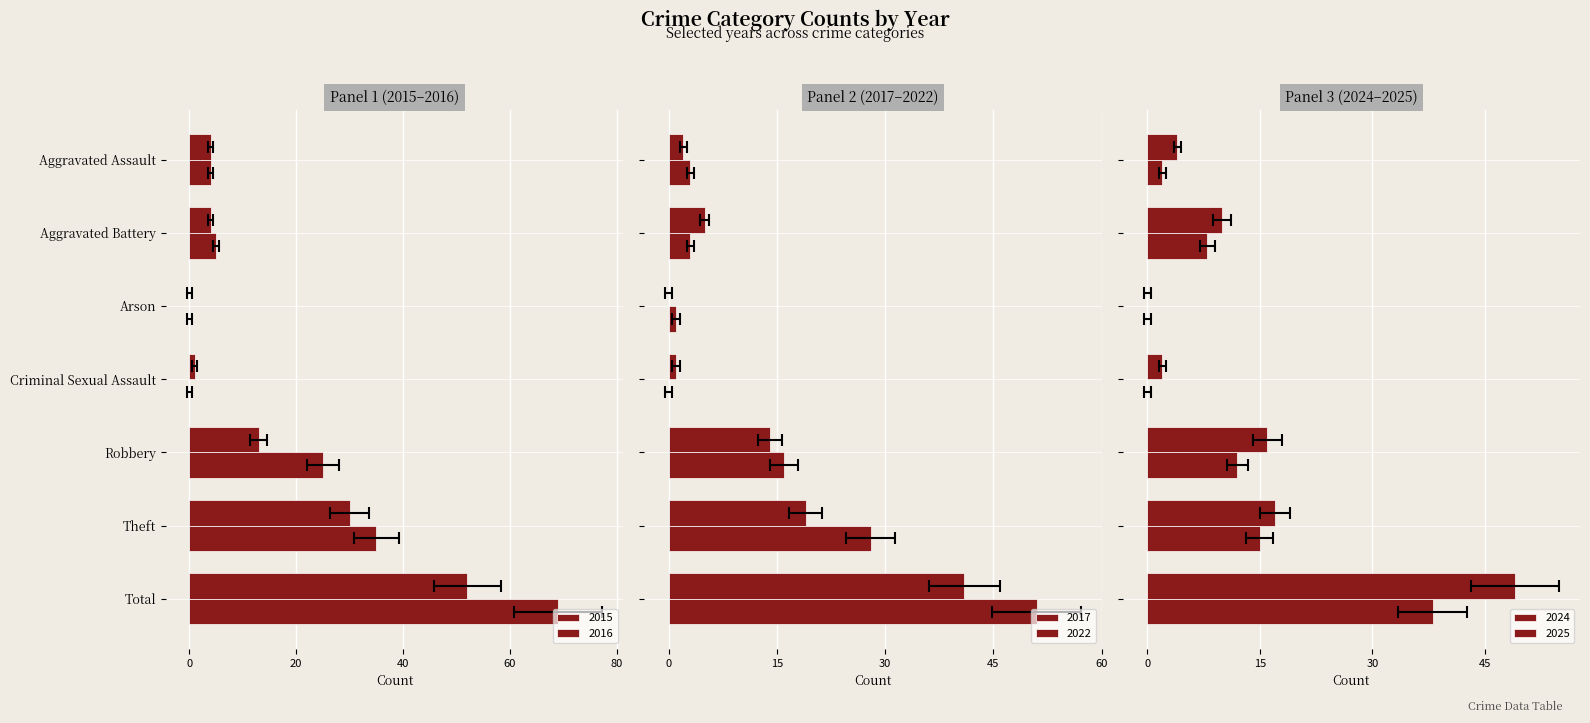

Where is 2024 nearest to the value 24?

Theft